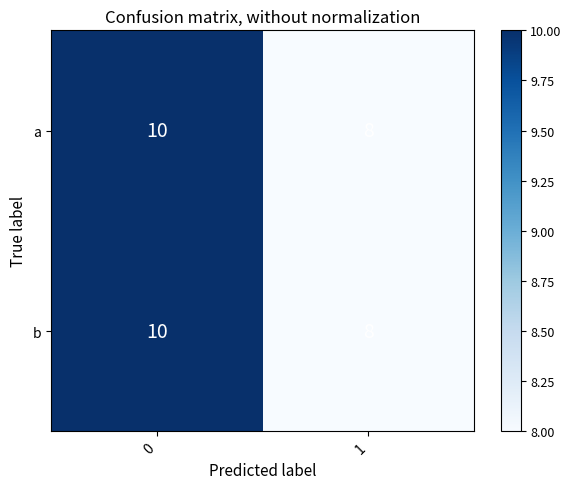

The b series shows 10 at 0. True or false?

True